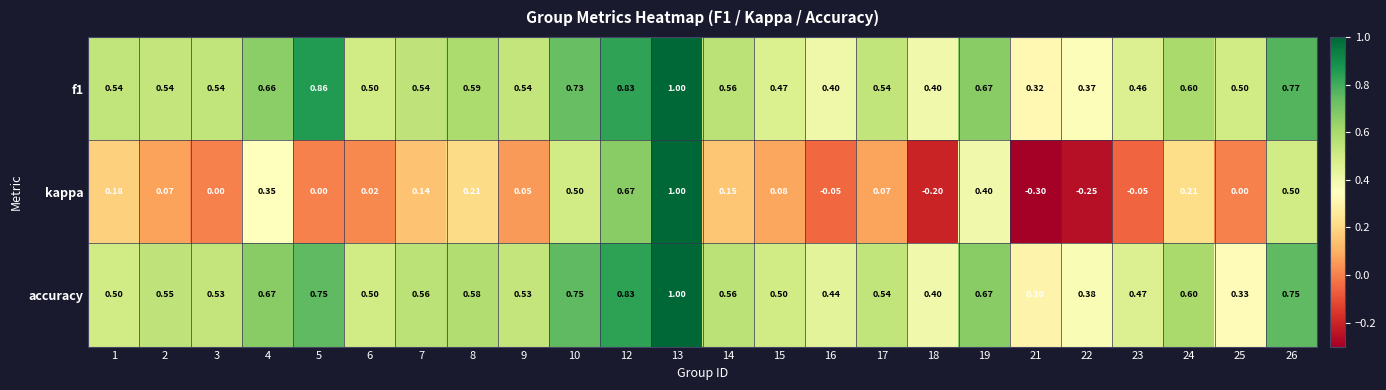

Is the value of f1 at 6 greater than the value of kappa at 15?

Yes